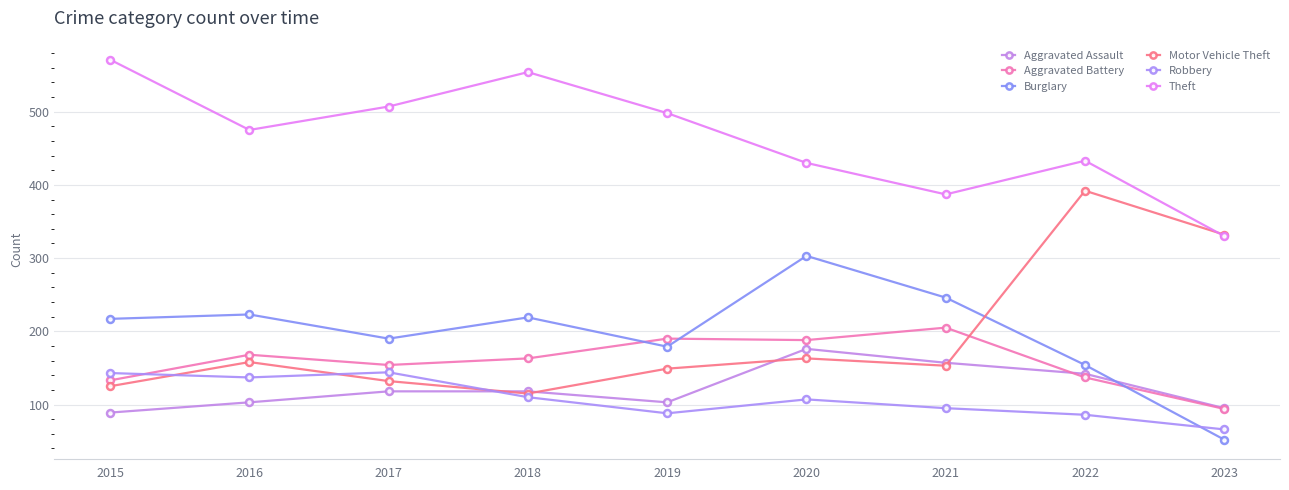

Between which two adjacent categories do Burglary and Aggravated Battery first intersect?

2018 and 2019